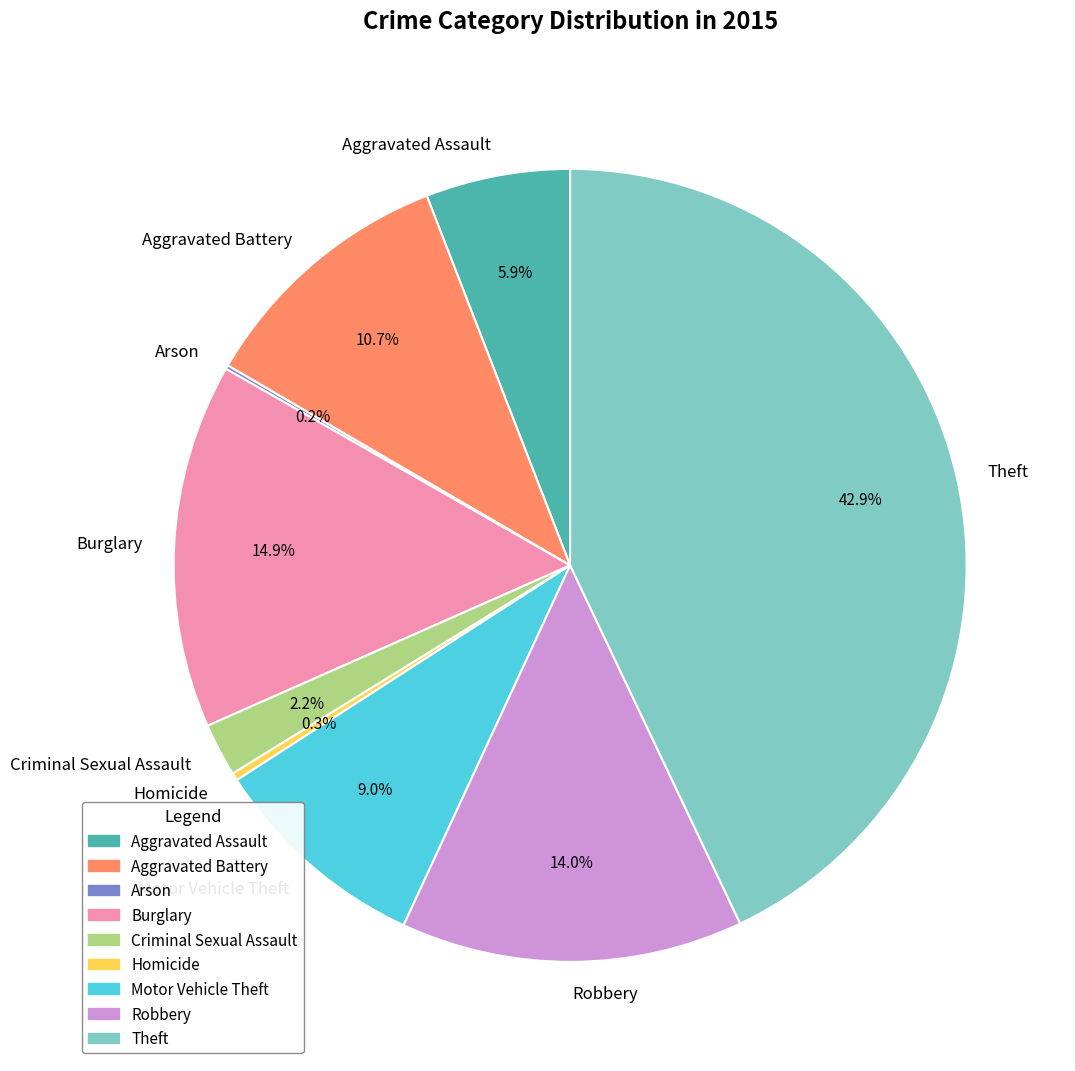

Approximately how many times larger is the value at Theft compared to Robbery?

3.1